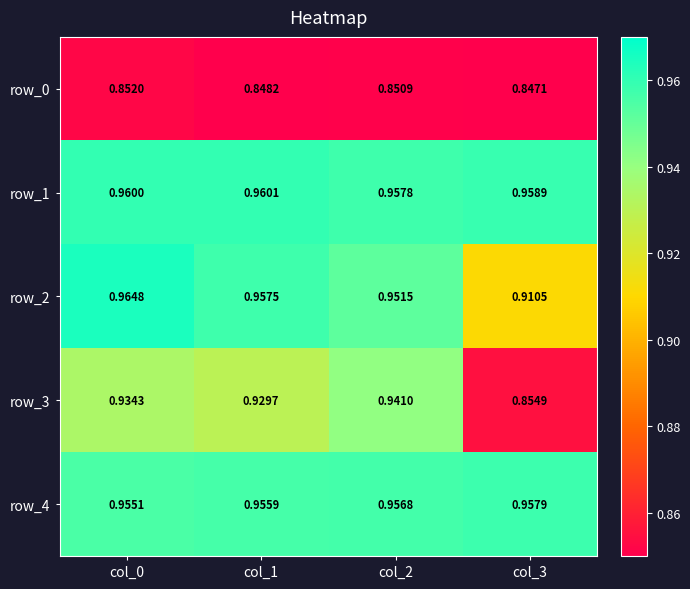

Is the value of row_2 at col_0 greater than the value of row_4 at col_2?

Yes